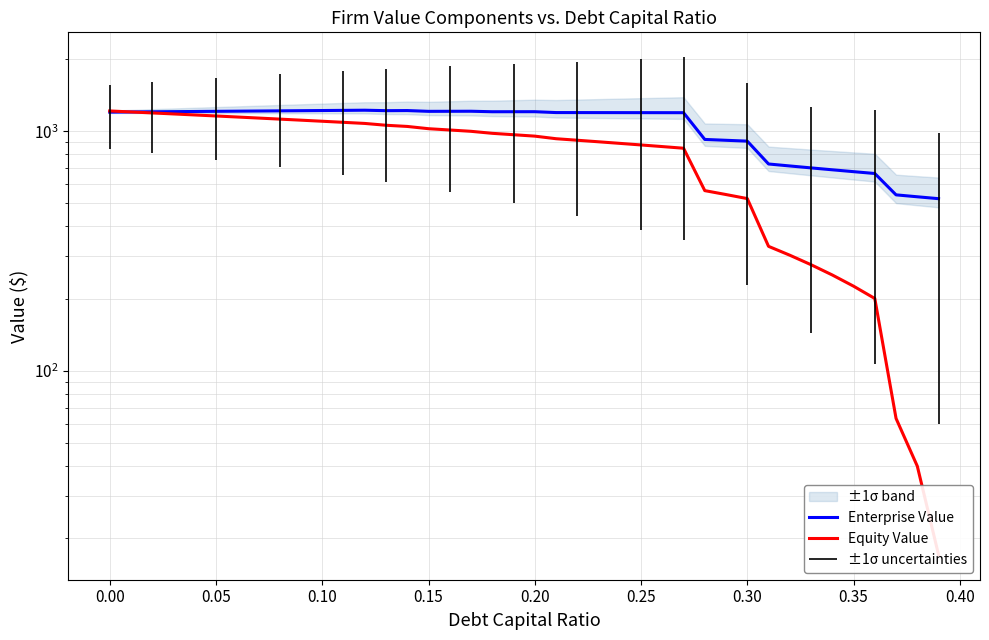

How many times do enterprise_value and equity_value cross each other?

1